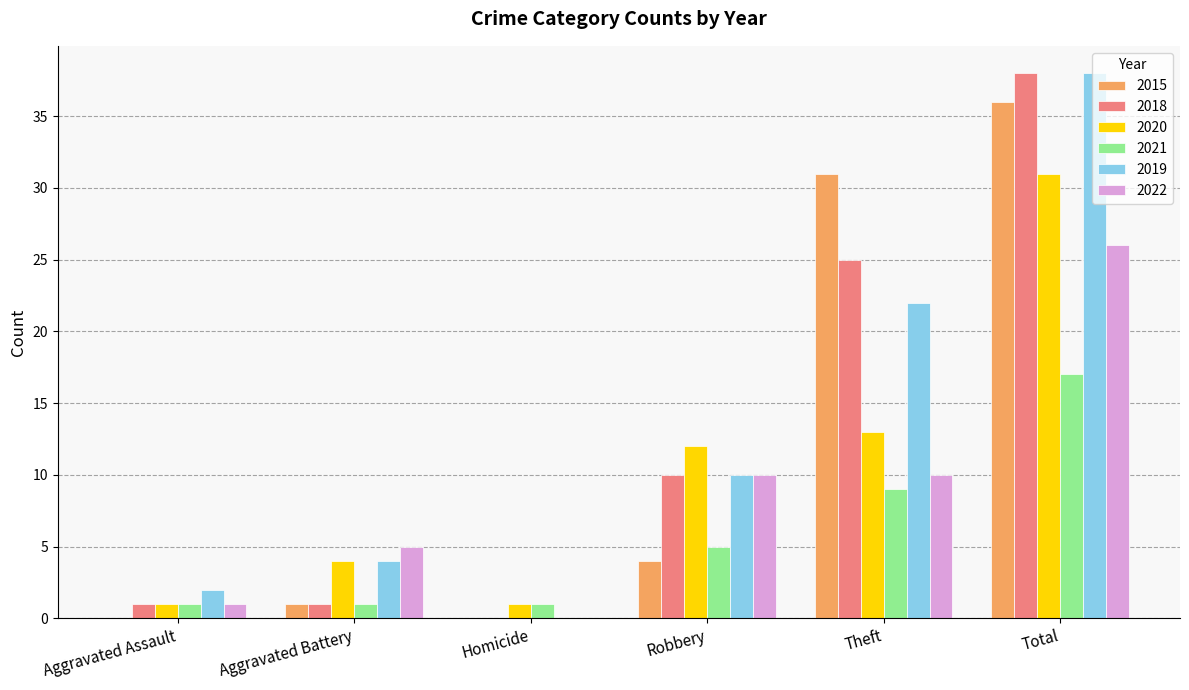

What is the sum of all 2020 values?

62